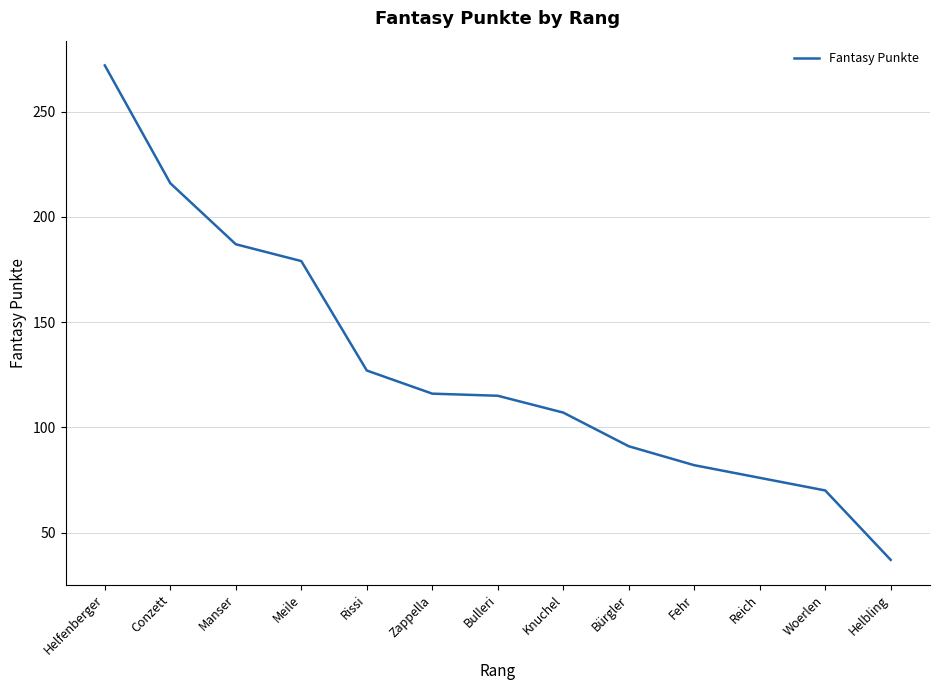

What position from the right is Helfenberger?

13